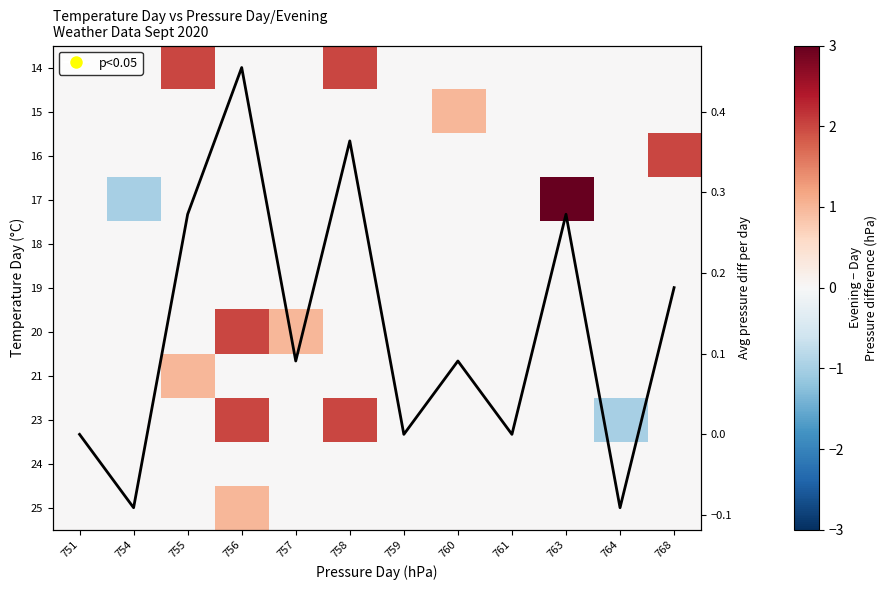

Reading left to right, list all the values displayed in this chart.

row_0: 0.0	0.0	2.0	0.0	0.0	2.0	0.0	0.0	0.0	0.0	0.0	0.0
row_1: 0.0	0.0	0.0	0.0	0.0	0.0	0.0	1.0	0.0	0.0	0.0	0.0
row_2: 0.0	0.0	0.0	0.0	0.0	0.0	0.0	0.0	0.0	0.0	0.0	2.0
row_3: 0.0	-1.0	0.0	0.0	0.0	0.0	0.0	0.0	0.0	3.0	0.0	0.0
row_4: 0.0	0.0	0.0	0.0	0.0	0.0	0.0	0.0	0.0	0.0	0.0	0.0
row_5: 0.0	0.0	0.0	0.0	0.0	0.0	0.0	0.0	0.0	0.0	0.0	0.0
row_6: 0.0	0.0	0.0	2.0	1.0	0.0	0.0	0.0	0.0	0.0	0.0	0.0
row_7: 0.0	0.0	1.0	0.0	0.0	0.0	0.0	0.0	0.0	0.0	0.0	0.0
row_8: 0.0	0.0	0.0	2.0	0.0	2.0	0.0	0.0	0.0	0.0	-1.0	0.0
row_9: 0.0	0.0	0.0	0.0	0.0	0.0	0.0	0.0	0.0	0.0	0.0	0.0
row_10: 0.0	0.0	0.0	1.0	0.0	0.0	0.0	0.0	0.0	0.0	0.0	0.0
Avg diff per pressure: 0.0	-0.1	0.3	0.5	0.1	0.4	0.0	0.1	0.0	0.3	-0.1	0.2